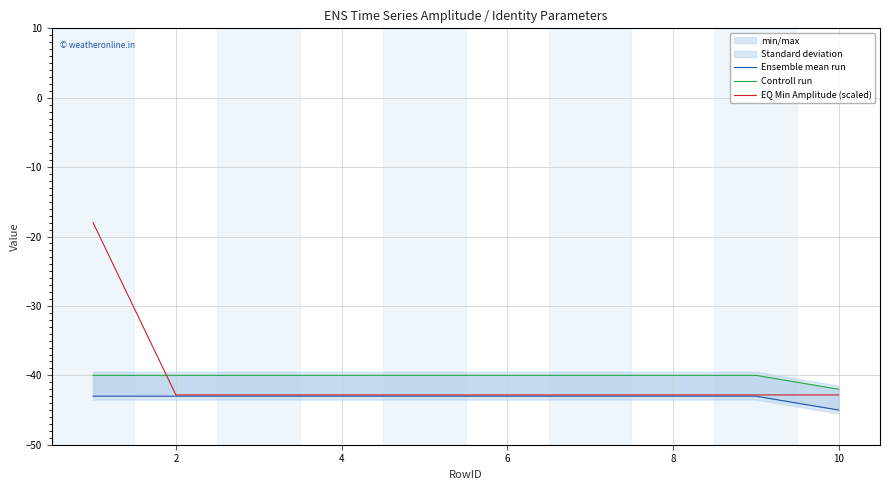

Reading left to right, transcribe all the data shown in this chart.

Ensemble mean run: -43.0	-43.0	-43.0	-43.0	-43.0	-43.0	-43.0	-43.0	-43.0	-45.0
Controll run: -40.0	-40.0	-40.0	-40.0	-40.0	-40.0	-40.0	-40.0	-40.0	-42.0
EQ Min Amplitude (scaled): -18.0	-42.8	-42.8	-42.8	-42.8	-42.8	-42.8	-42.8	-42.8	-42.8